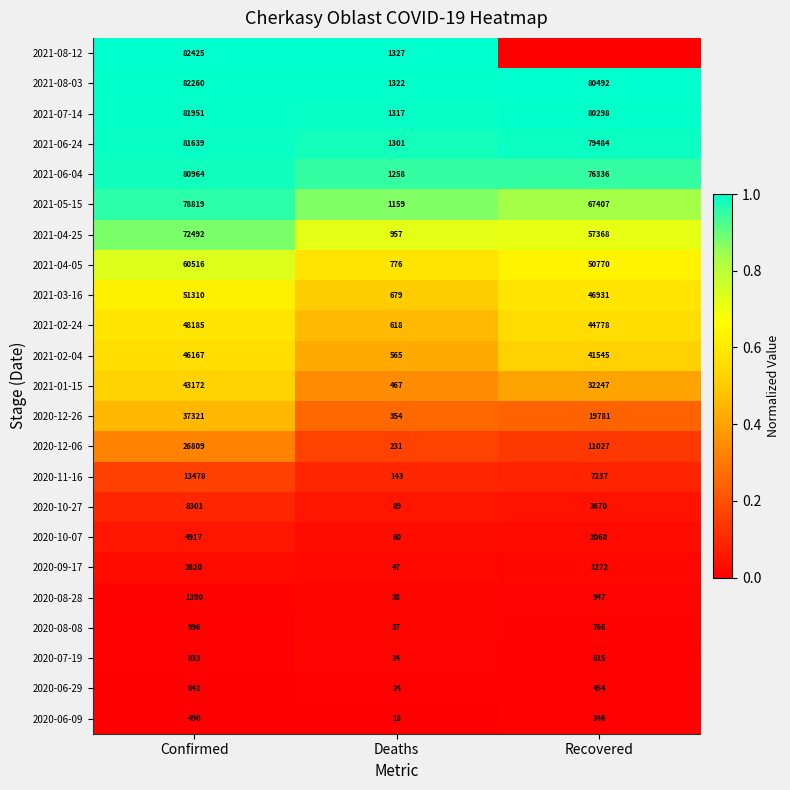

True or false: 2021-02-04 has a value of 0.3 at Confirmed.

False